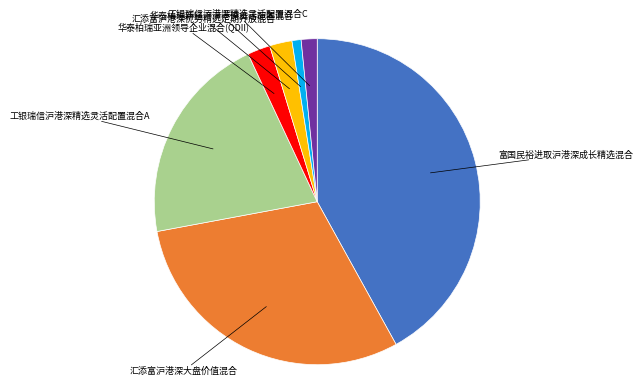

Is there any slice that represents more than half of the pie?

No